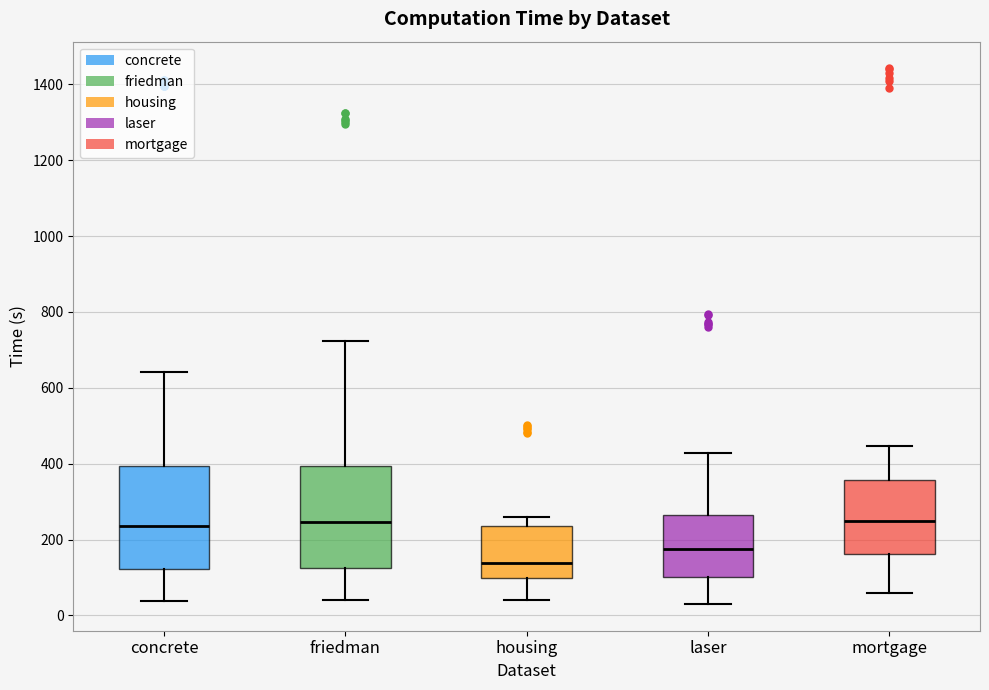

Reading left to right, transcribe this box plot: for each box, give where its median line is, the range the box spans, and where its two whiskers end, as read against the y-axis. The values are not printed on the chart, so give them approximately, as read against the axis.

concrete: median 240, box 120 to 400, whiskers 40 to 640
friedman: median 240, box 120 to 400, whiskers 40 to 720
housing: median 140, box 100 to 240, whiskers 40 to 260
laser: median 180, box 100 to 260, whiskers 40 to 420
mortgage: median 240, box 160 to 360, whiskers 60 to 440